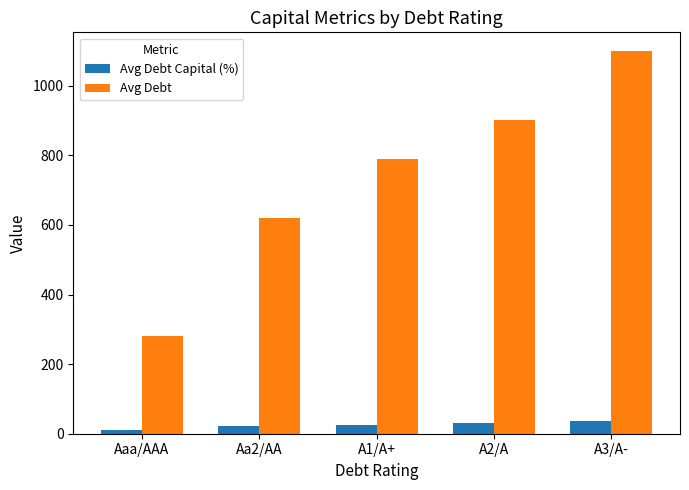

Does the chart contain stacked bars?

No